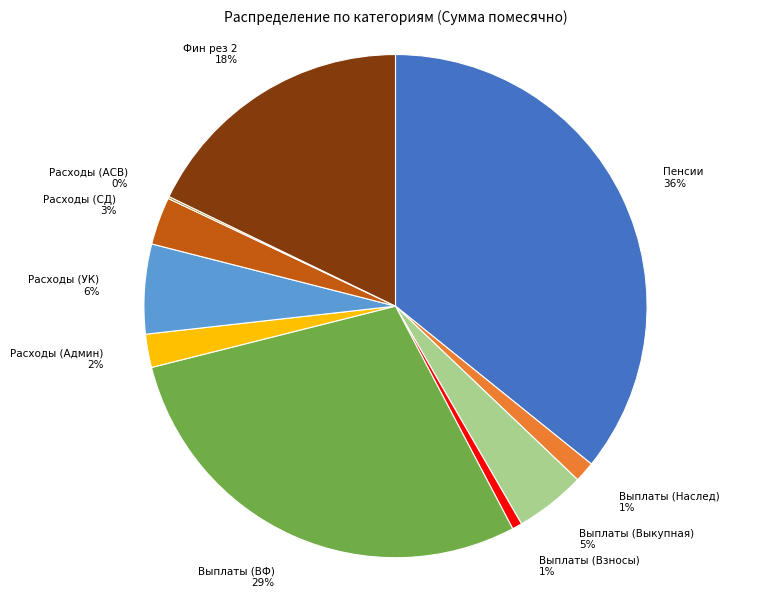

To the nearest percent, what portion does Выплаты (Наслед) represent?

1%